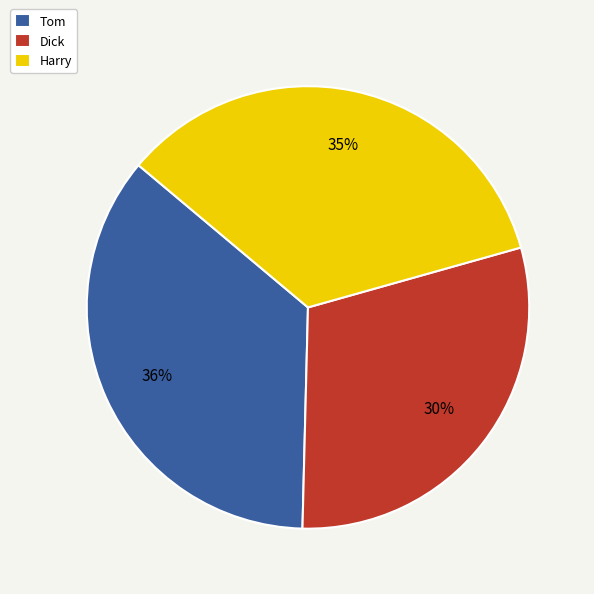

What percentage is the Dick slice, to the nearest percent?

30%